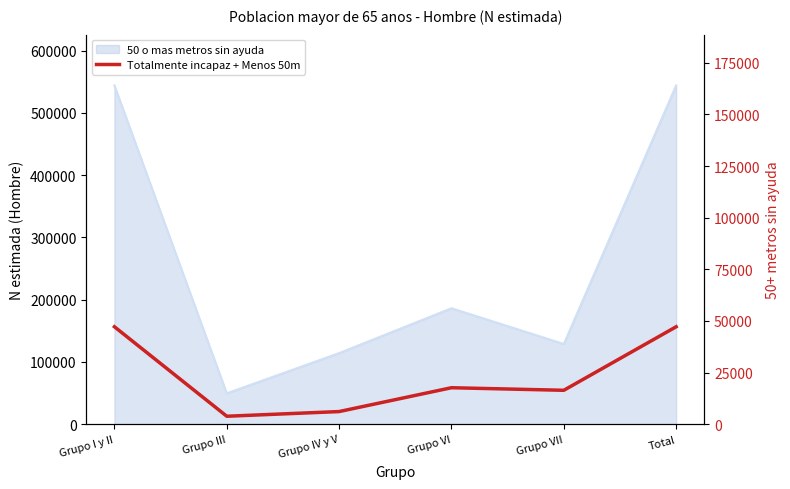

Where is the data nearest to the value 25498?

Grupo VI